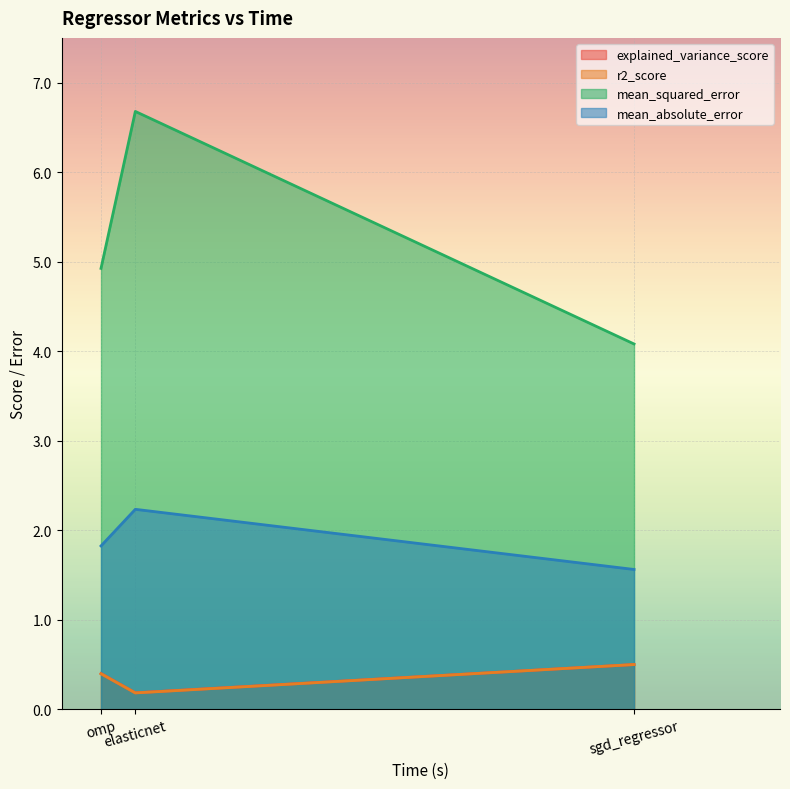

What is the lowest value of the r2_score series?

0.2